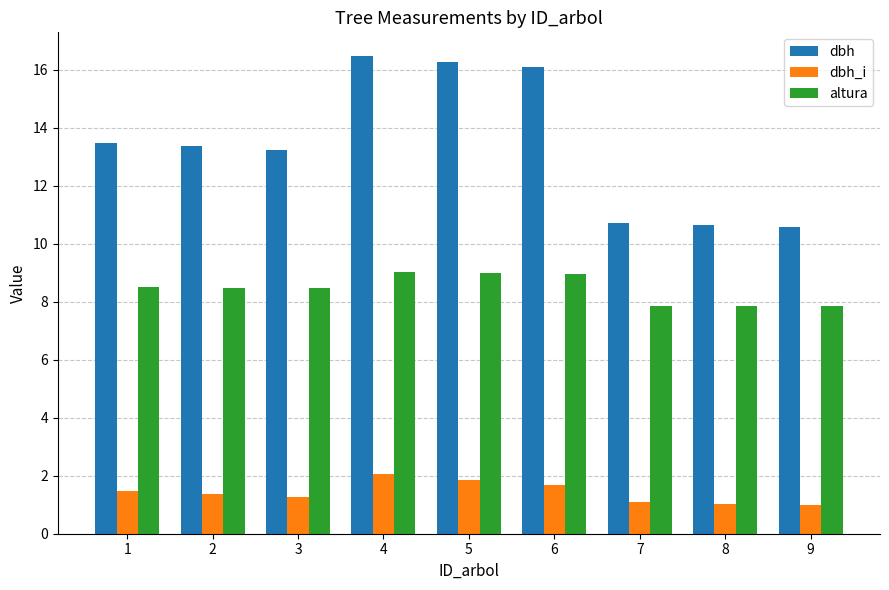

How many bars are there in each group?

3